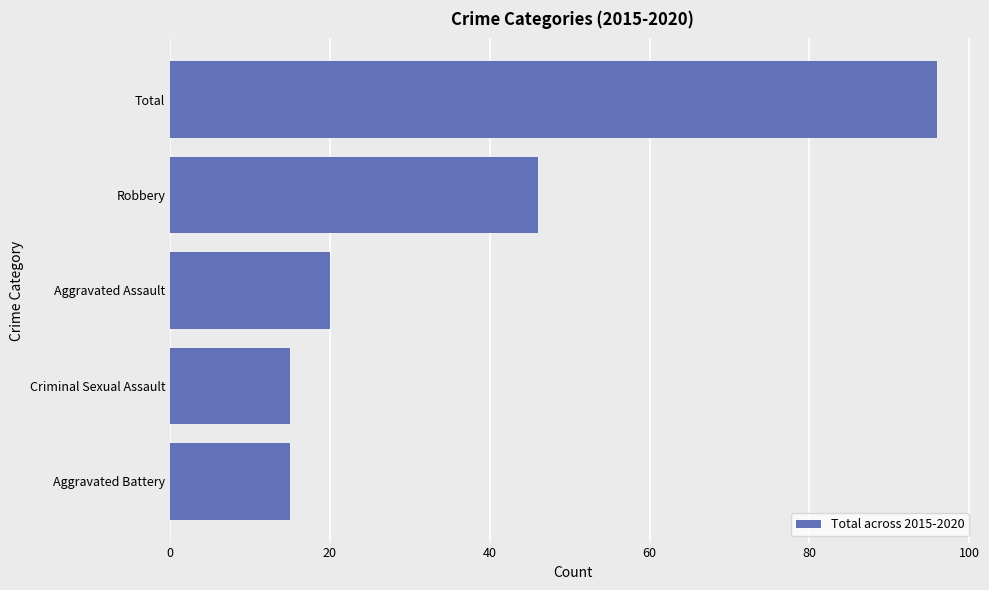

What is the ratio of the value at Aggravated Battery to the value at Criminal Sexual Assault?

1.0